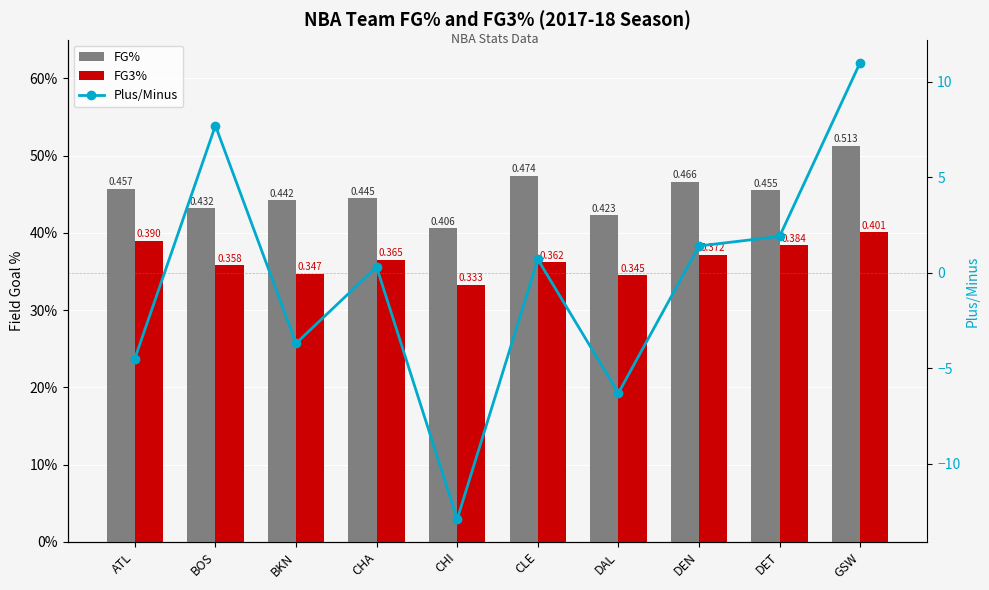

What are all the series names shown in the legend?

FG%, FG3%, Plus/Minus